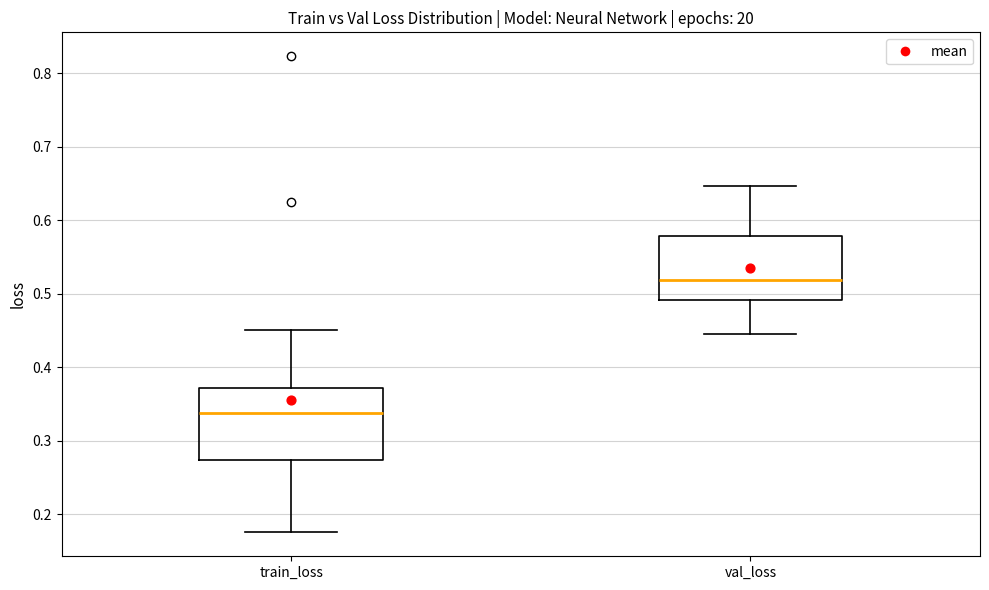

Where does the upper whisker of the box for val_loss end on the y-axis? The values are not printed on the chart, so give them approximately, as read against the axis.

0.65